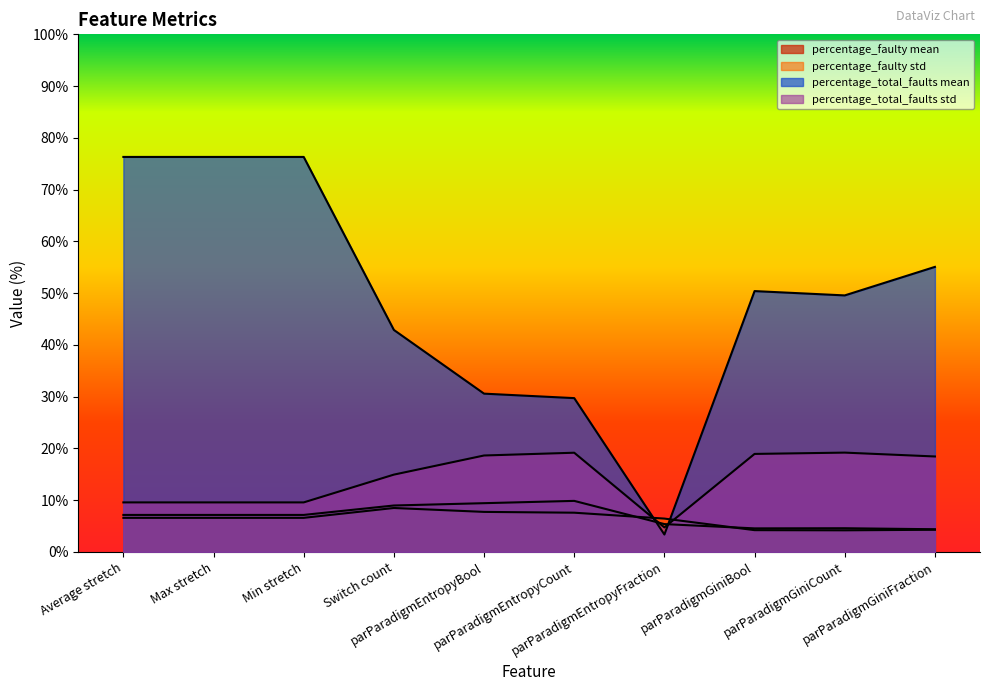

What position from the left is Average stretch?

1